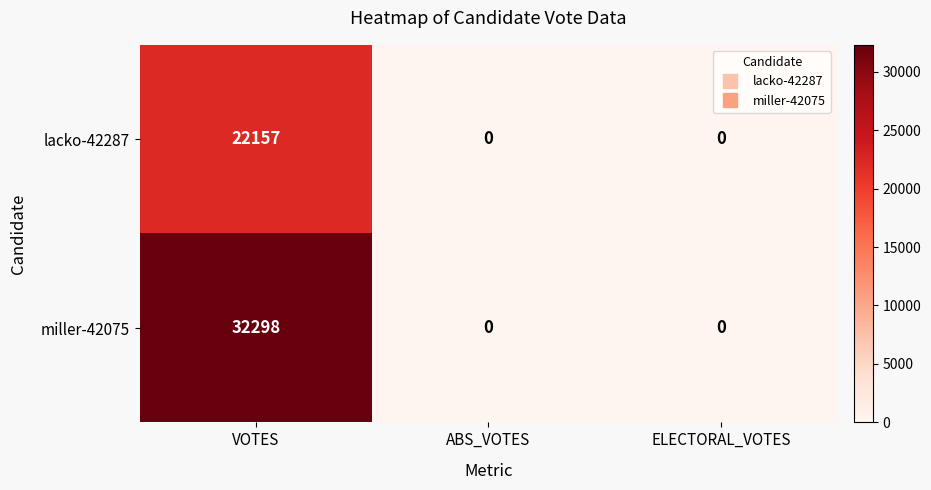

Which series has the largest total across all categories?

miller-42075